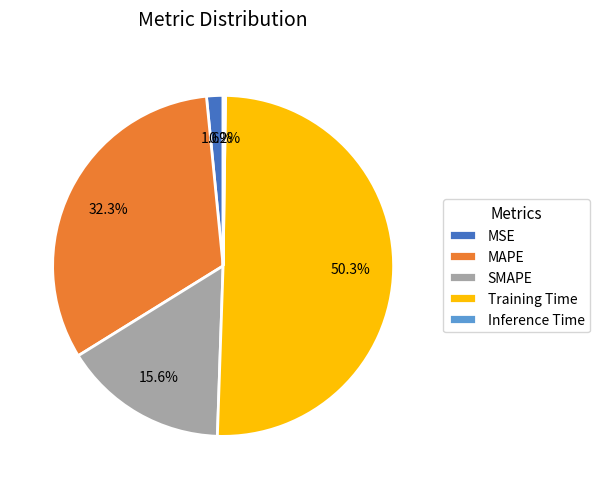

Is it true that SMAPE is 8% of the pie?

False